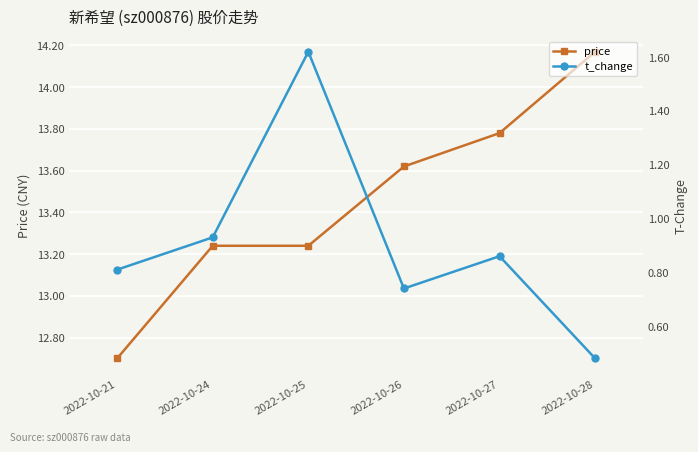

At which category is the sum across all series the highest?

2022-10-25